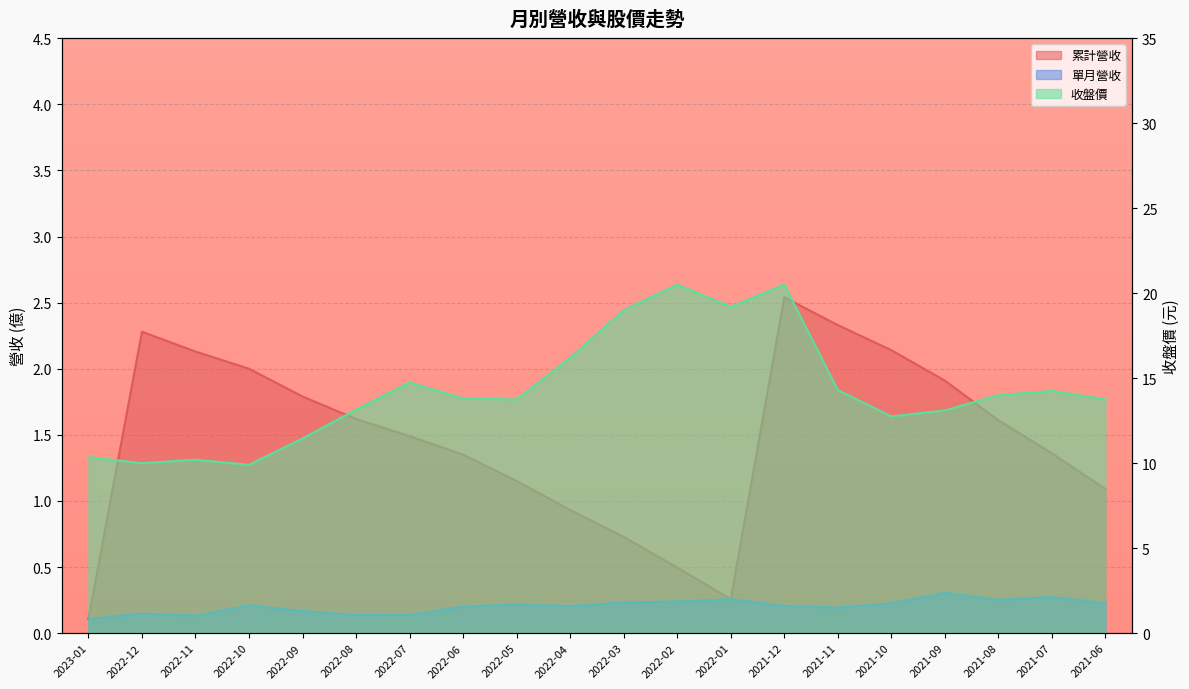

Reading left to right, list all the values displayed in this chart.

累計營收: 0.1	2.3	2.1	2.0	1.8	1.6	1.5	1.4	1.1	0.9	0.7	0.5	0.3	2.5	2.3	2.1	1.9	1.6	1.4	1.1
單月營收: 0.1	0.1	0.1	0.2	0.2	0.1	0.1	0.2	0.2	0.2	0.2	0.2	0.3	0.2	0.2	0.2	0.3	0.3	0.3	0.2
收盤價: 10.3	10.0	10.2	9.9	11.4	13.2	14.8	13.8	13.8	16.2	19.0	20.5	19.2	20.5	14.3	12.8	13.1	14.0	14.2	13.8